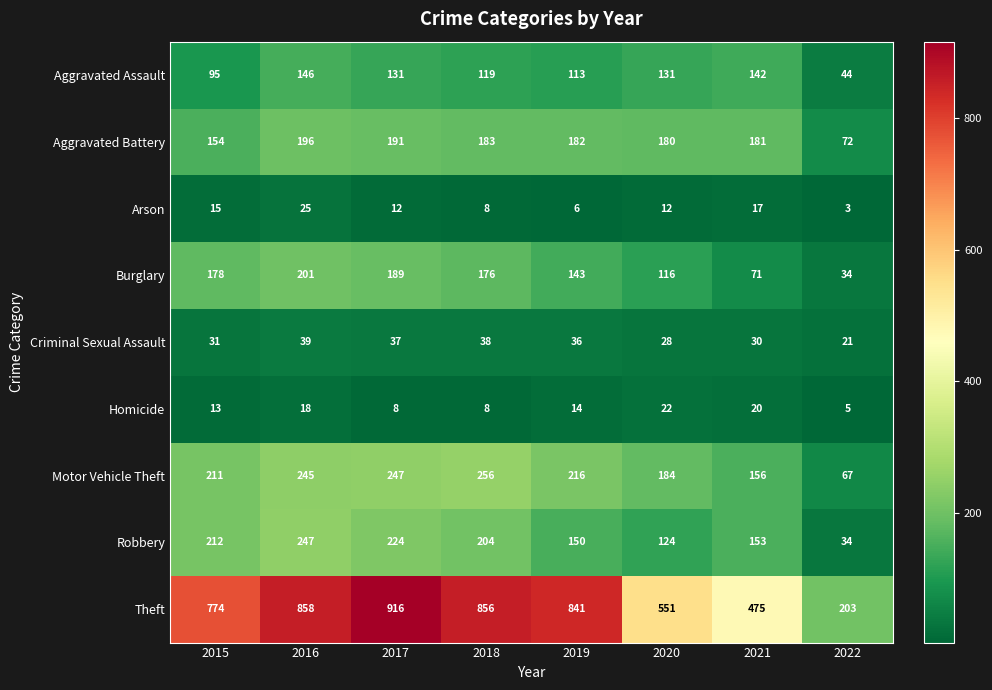

At 2016, list the series in order from largest to smallest.

Theft, Robbery, Motor Vehicle Theft, Burglary, Aggravated Battery, Aggravated Assault, Criminal Sexual Assault, Arson, Homicide